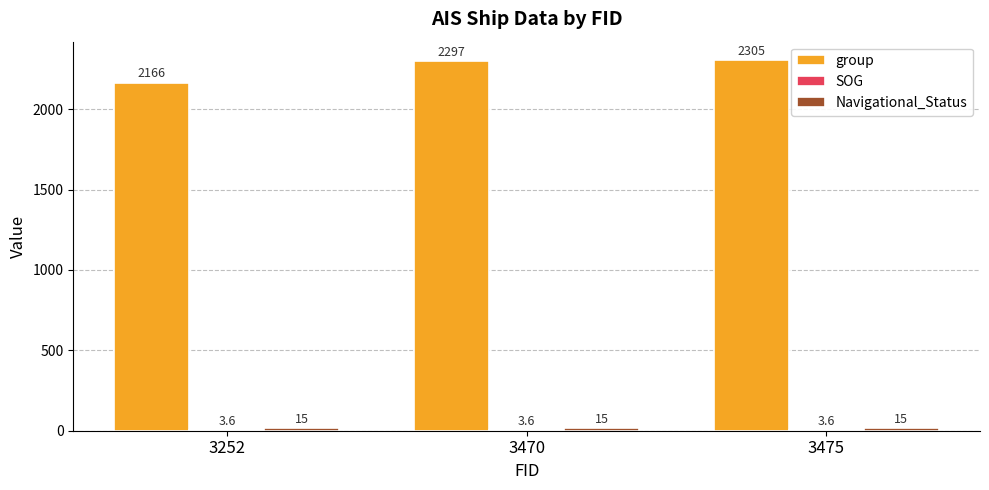

Which series changed the most between 3252 and 3470?

group